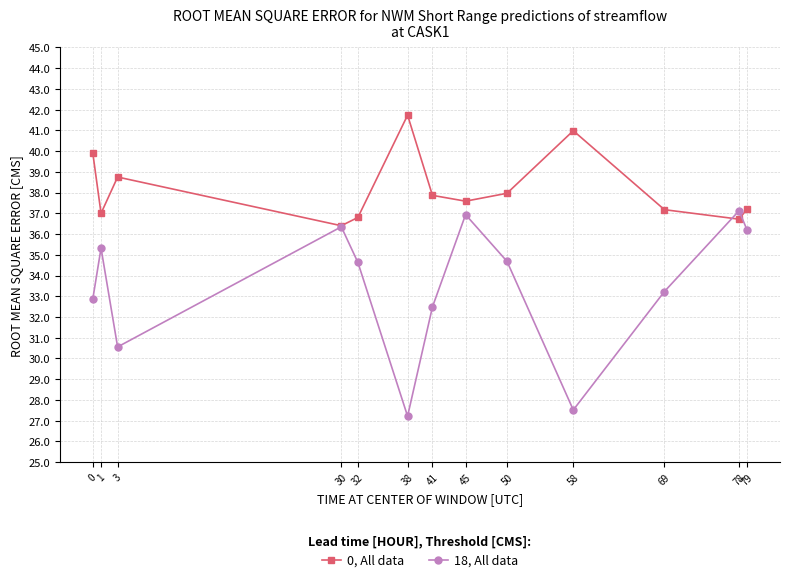

List the series in order of their peak value, highest first.

0, All data, 18, All data